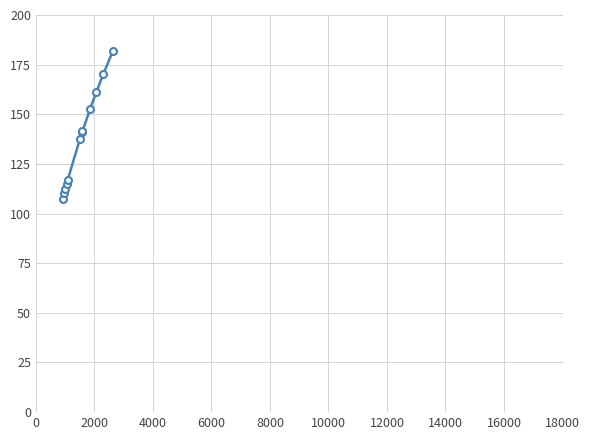

What is the greatest value displayed?

181.9